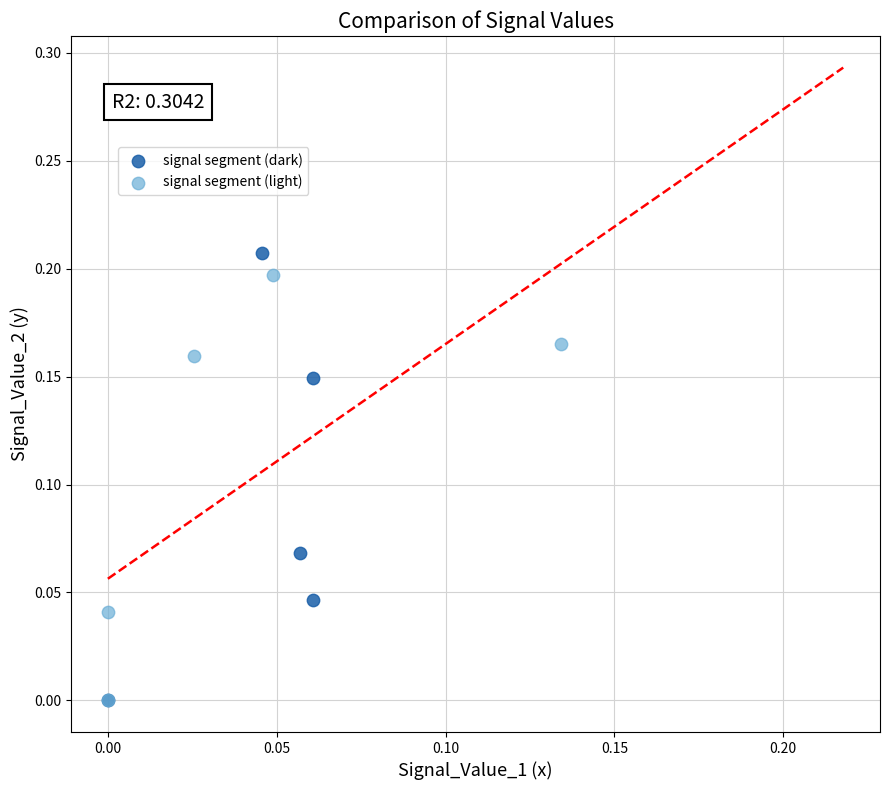

Which series contains the highest Y value?

signal segment (dark)